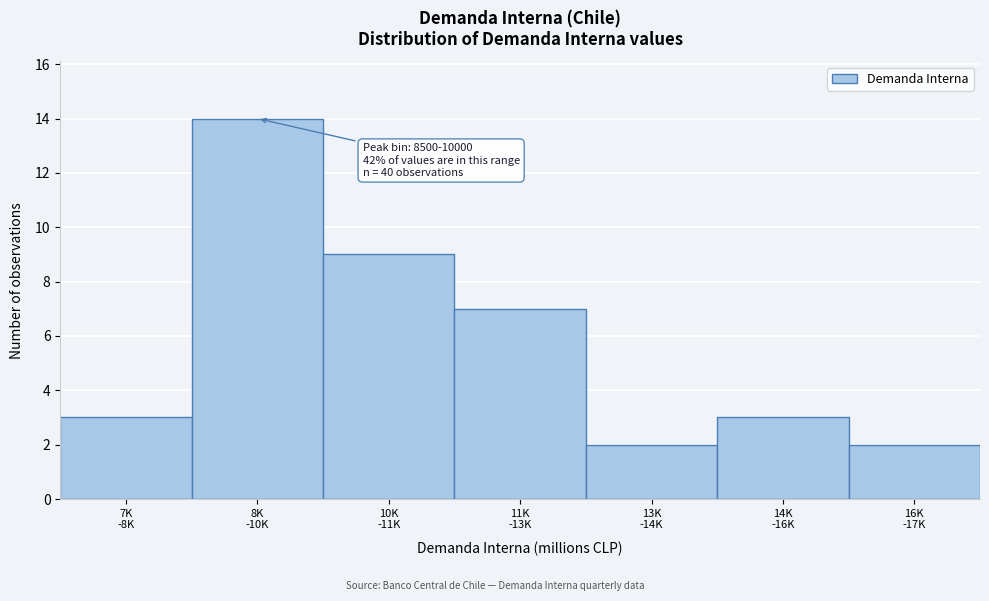

Reading right to left, transcribe all the data shown in this chart.

2	3	2	7	9	14	3